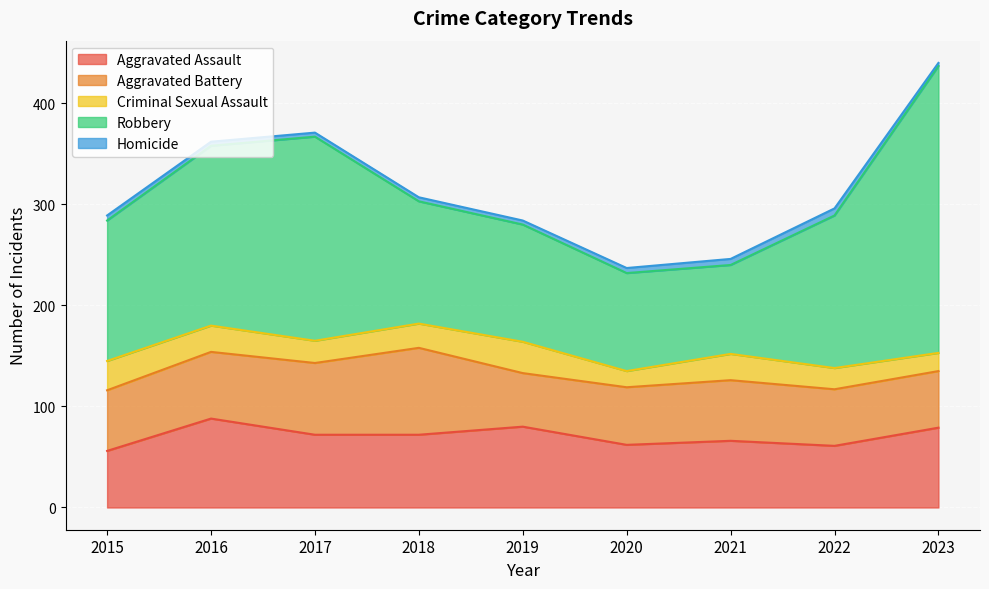

Reading right to left, list all the values displayed in this chart.

Aggravated Assault: 2023=79	2022=61	2021=66	2020=62	2019=80	2018=72	2017=72	2016=88	2015=56
Aggravated Battery: 2023=56	2022=56	2021=60	2020=57	2019=53	2018=86	2017=71	2016=66	2015=60
Criminal Sexual Assault: 2023=18	2022=21	2021=26	2020=16	2019=31	2018=24	2017=22	2016=26	2015=29
Robbery: 2023=284	2022=151	2021=88	2020=97	2019=116	2018=121	2017=202	2016=178	2015=139
Homicide: 2023=3	2022=7	2021=6	2020=5	2019=4	2018=4	2017=4	2016=4	2015=5